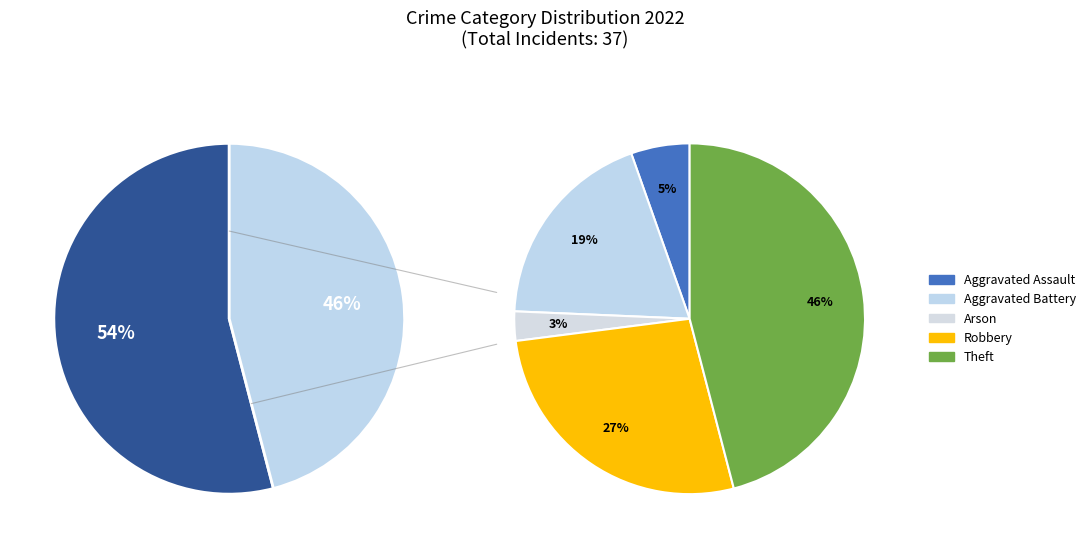

Which slice is the largest?

Theft